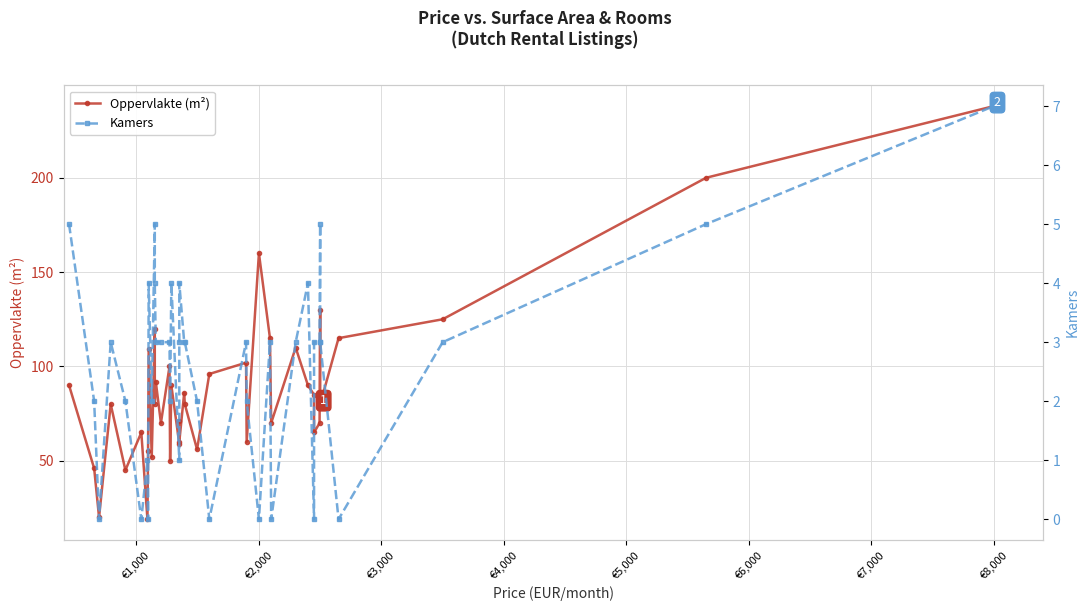

Which series has the largest range (max minus min)?

Oppervlakte (m²)